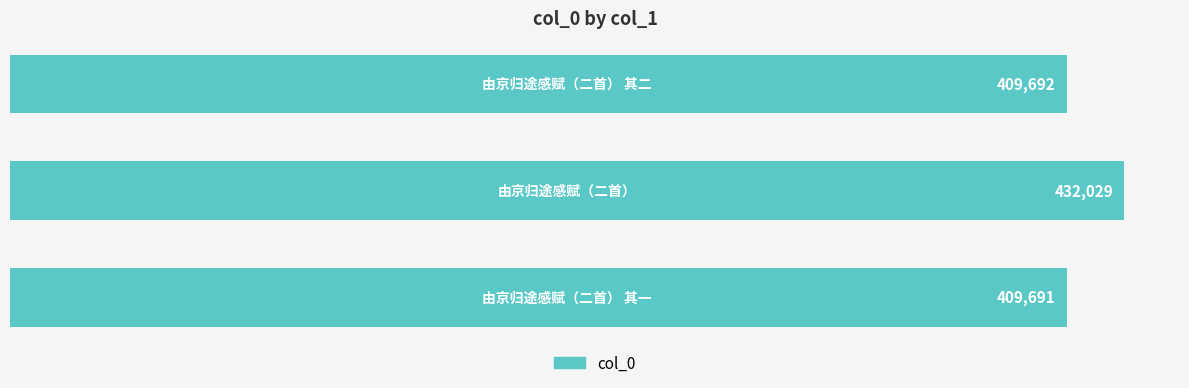

What is the difference between the maximum and minimum values?

22338